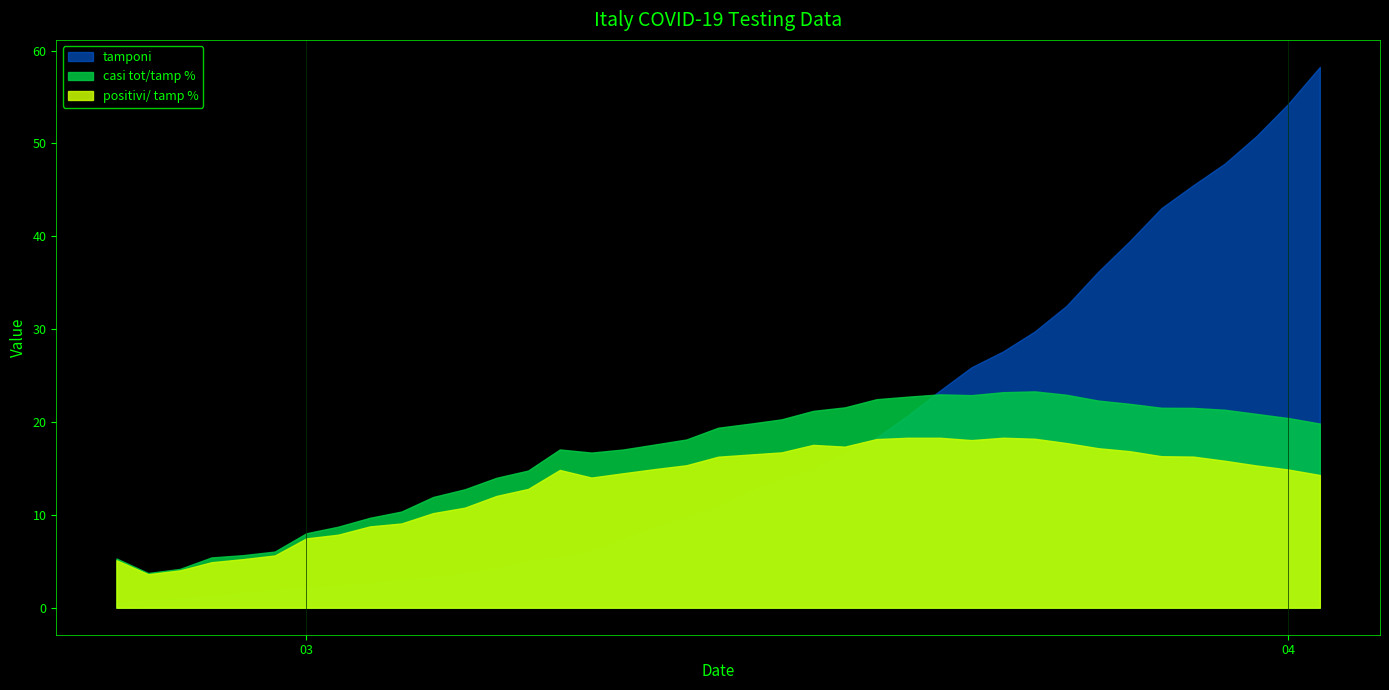

Is it true that positivi/ tamp % equals 20.2 at 04?

False